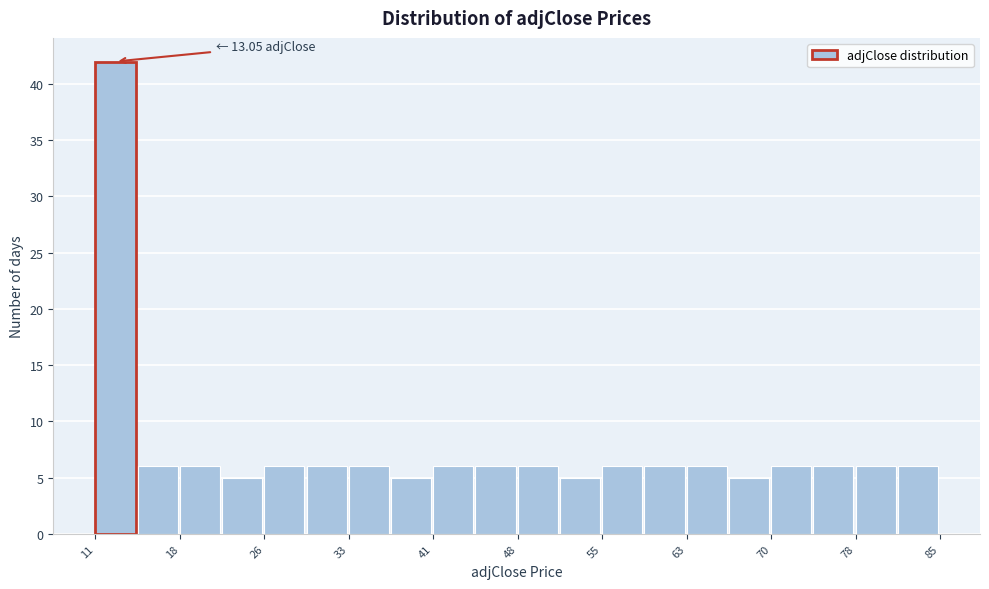

Around what value on the x-axis is the tallest bar? Give the approximate position of its centre, as read against the axis.

13